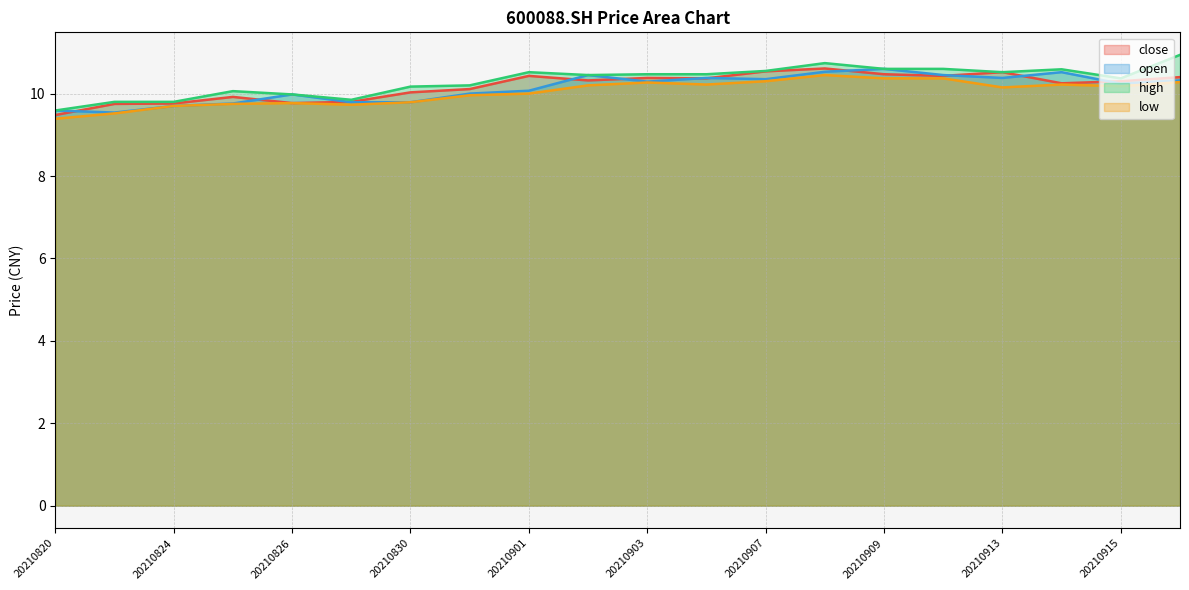

At which label does low first exceed 10?

20210902